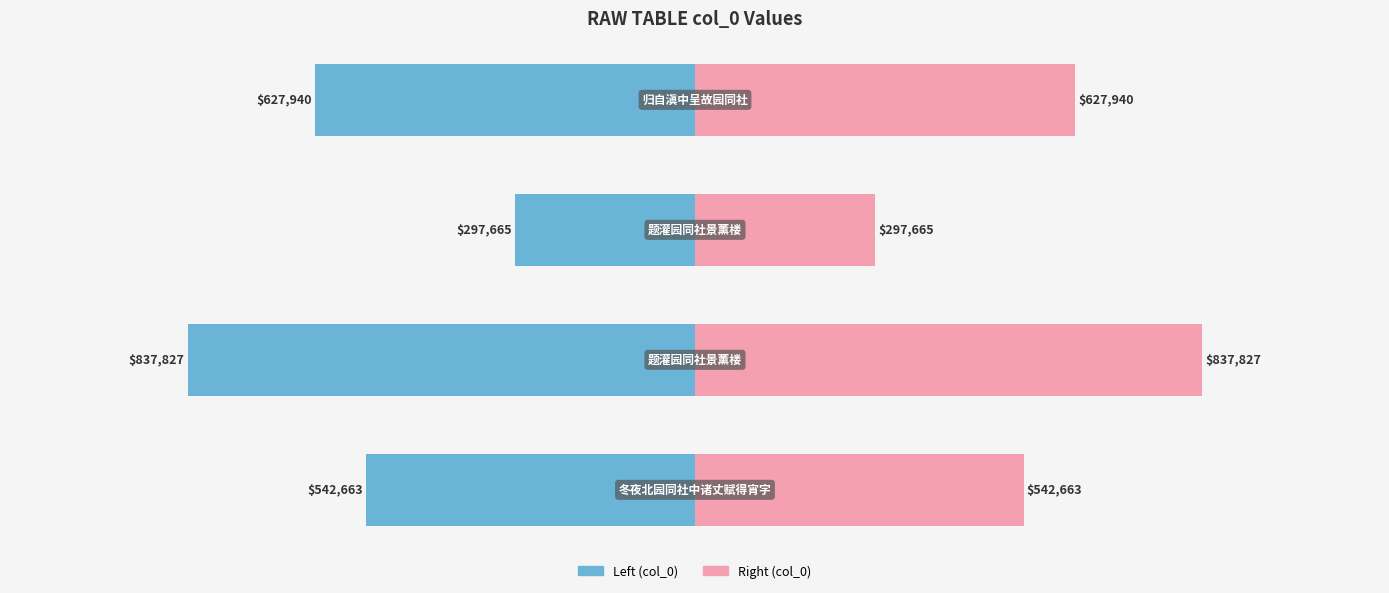

Reading right to left, transcribe all the data shown in this chart.

col_0 (left): -627940	-297665	-837827	-542663
col_0 (right): 627940	297665	837827	542663